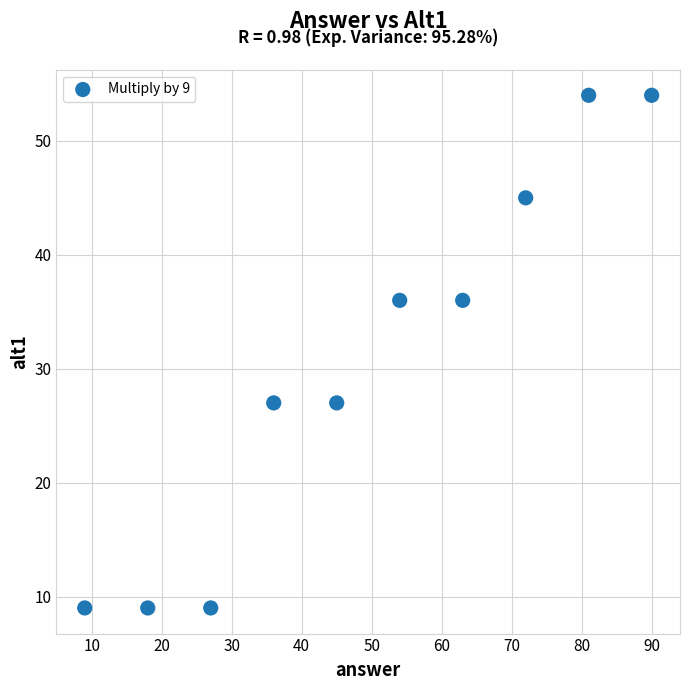

What is the range of Y values (max minus min)?

45